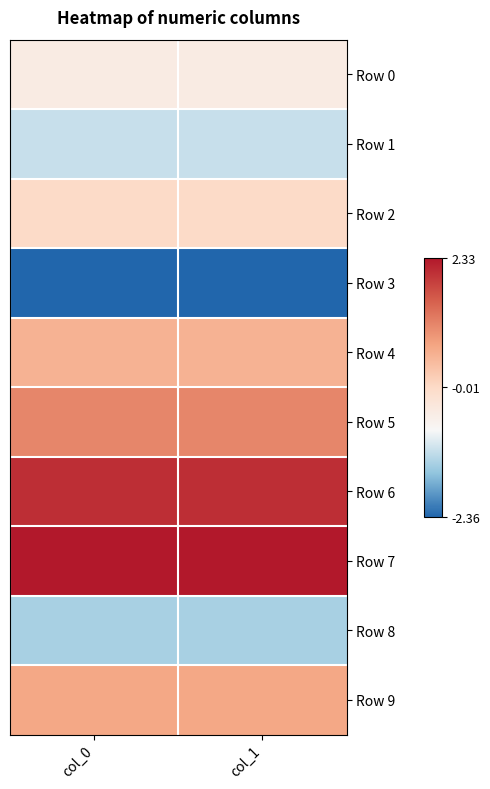

Rank the series at col_0 from lowest to highest value.

Row 3, Row 8, Row 1, Row 0, Row 2, Row 4, Row 9, Row 5, Row 6, Row 7